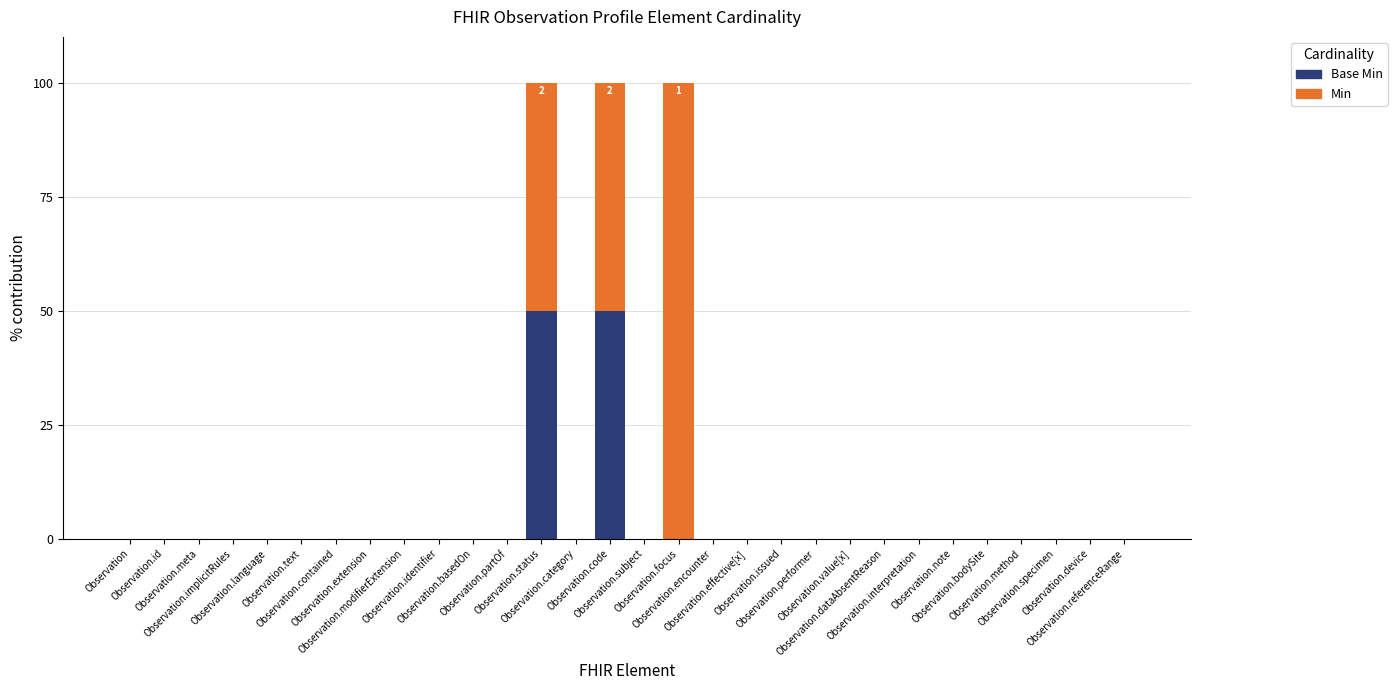

Which series has the largest range (max minus min)?

Min